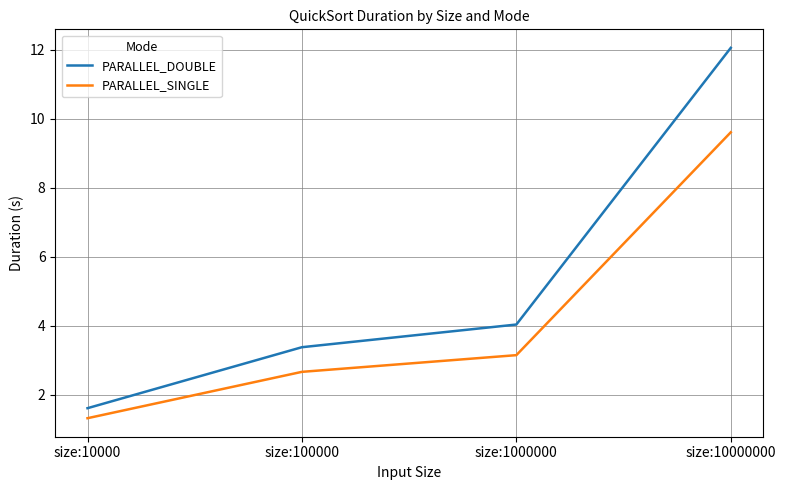

How many lines are shown in the chart?

2